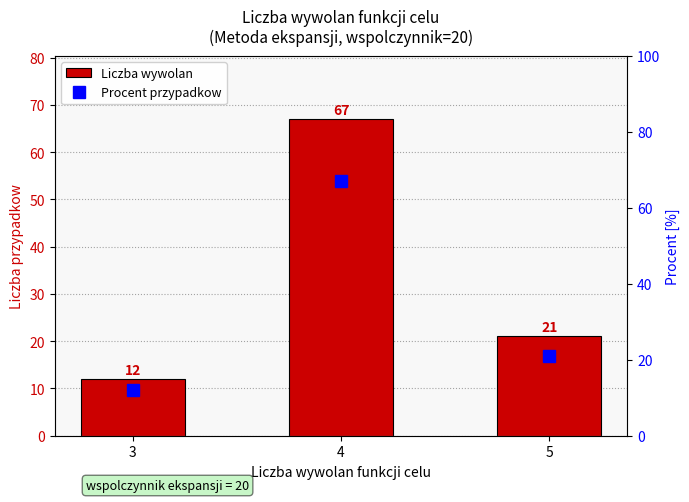

How many values in the Procent przypadkow series exceed 21?

1